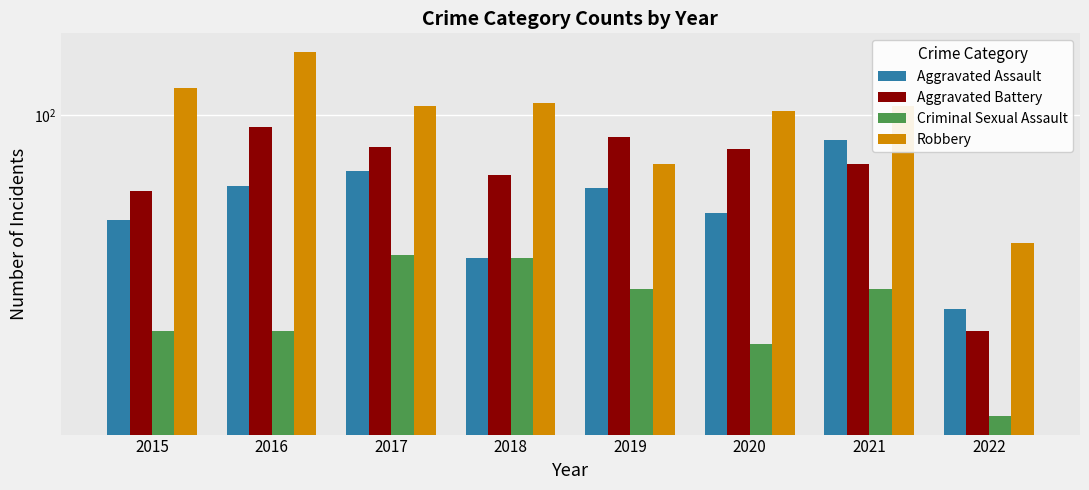

Reading left to right, transcribe all the data shown in this chart.

Aggravated Assault: 54	66	72	43	65	56	86	32
Aggravated Battery: 64	93	83	70	88	82	75	28
Criminal Sexual Assault: 28	28	44	43	36	26	36	17
Robbery: 117	145	105	107	75	102	105	47